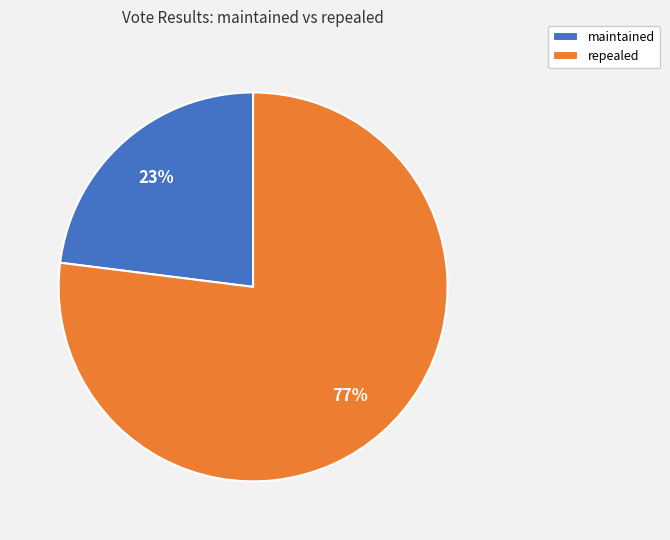

Combined, do maintained and repealed account for over 50%?

Yes